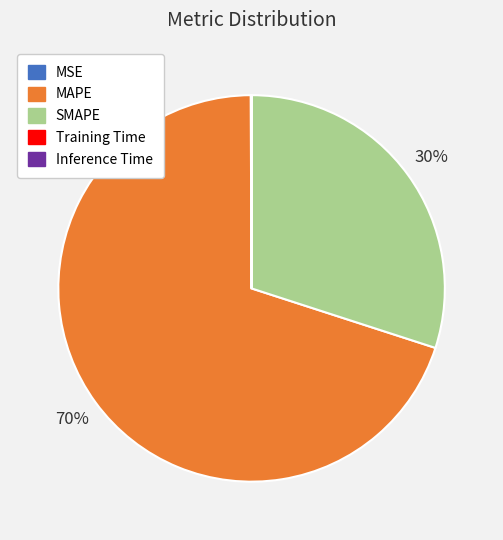

The SMAPE slice represents 24% of the pie. True or false?

False